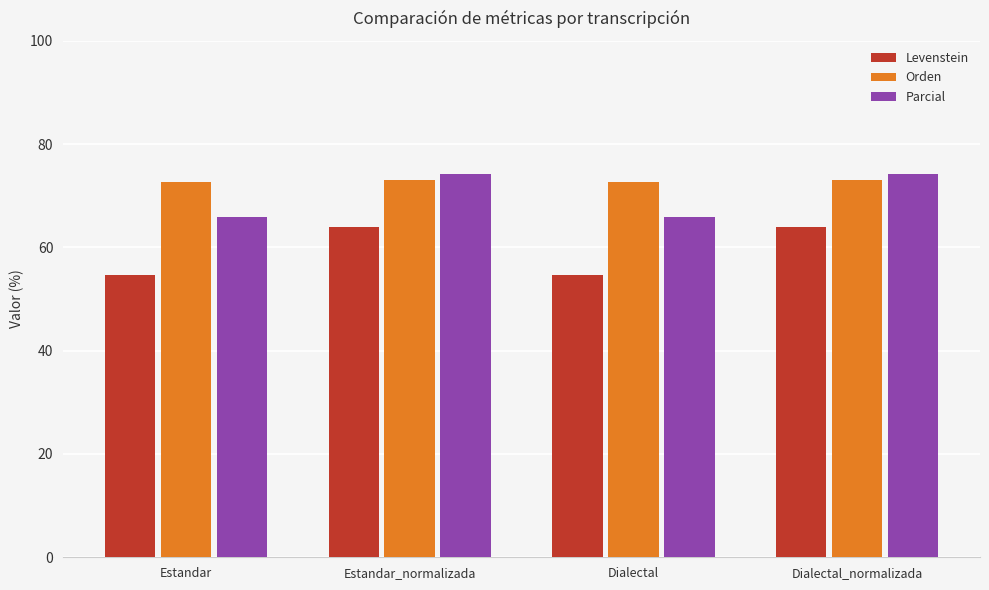

What is the value of the Levenstein bar at the 1st from the left?

54.6